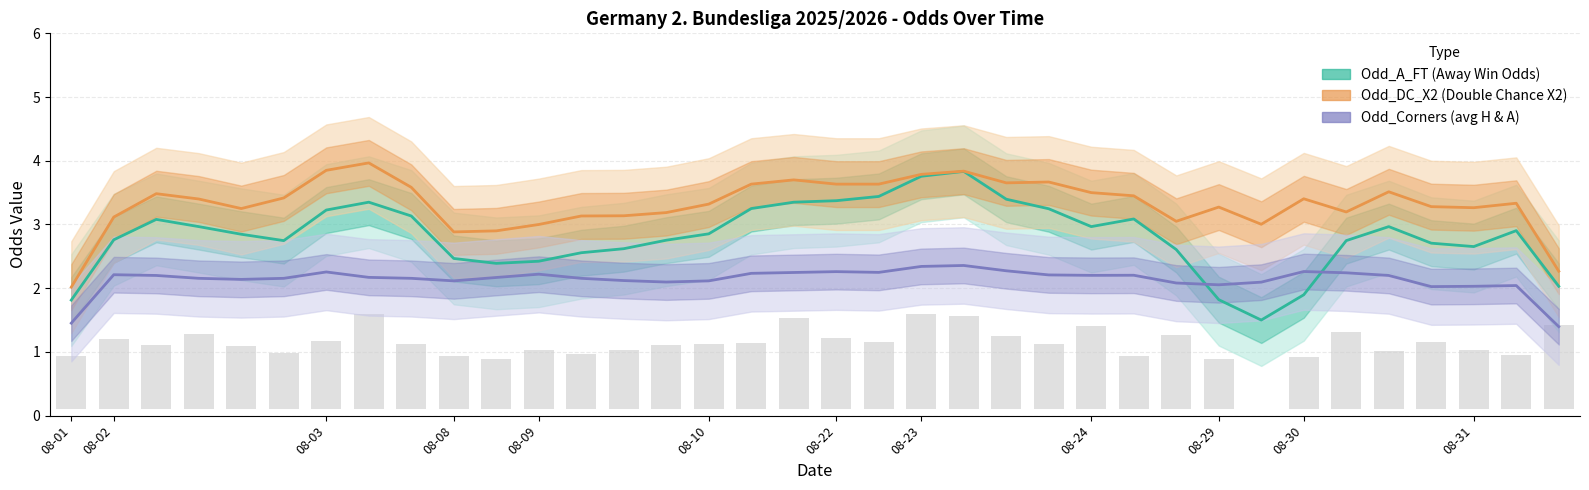

Rank the series at 22 from highest to lowest value.

Odd_DC_X2, Odd_A_FT, Odd_Corners (avg)